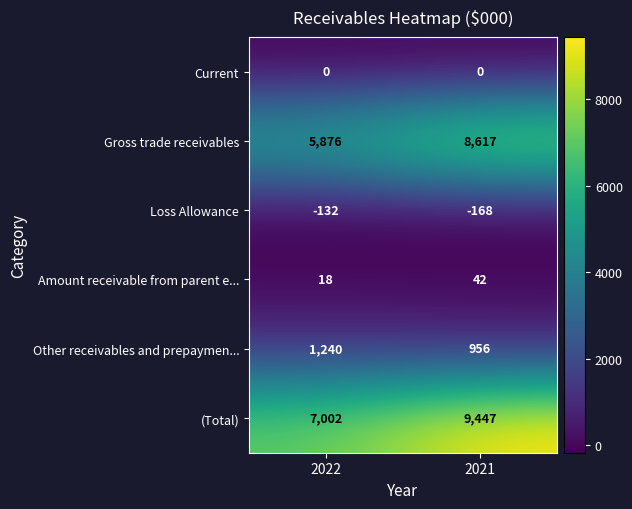

Where is Loss Allowance nearest to the value -150?

2022